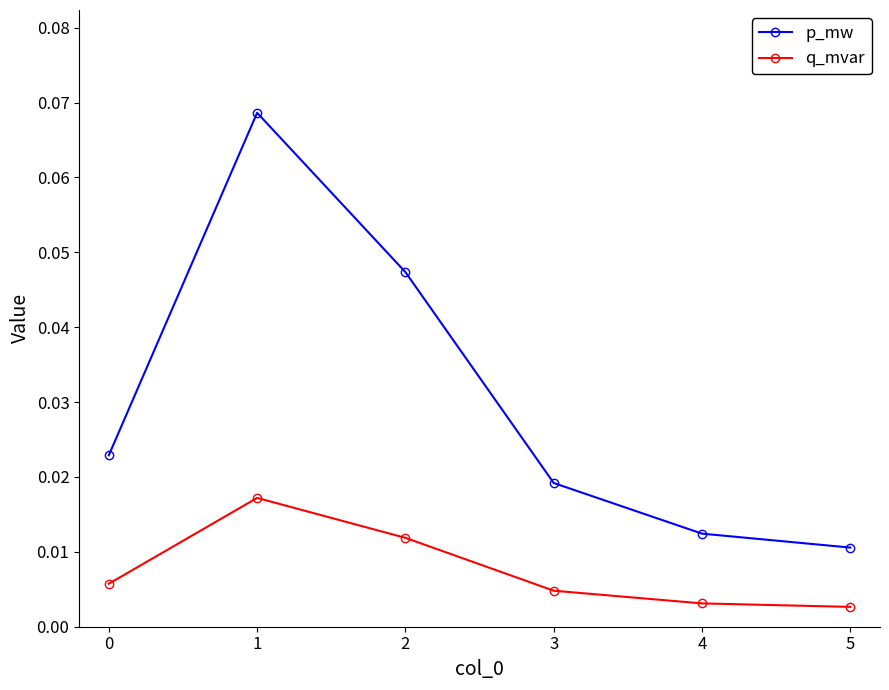

True or false: q_mvar and p_mw intersect in this chart.

False